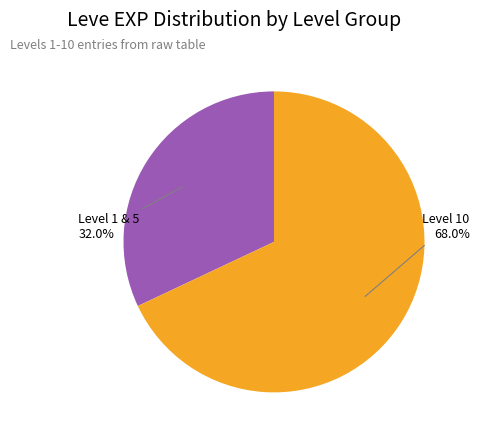

Is there a majority slice in this chart?

Yes